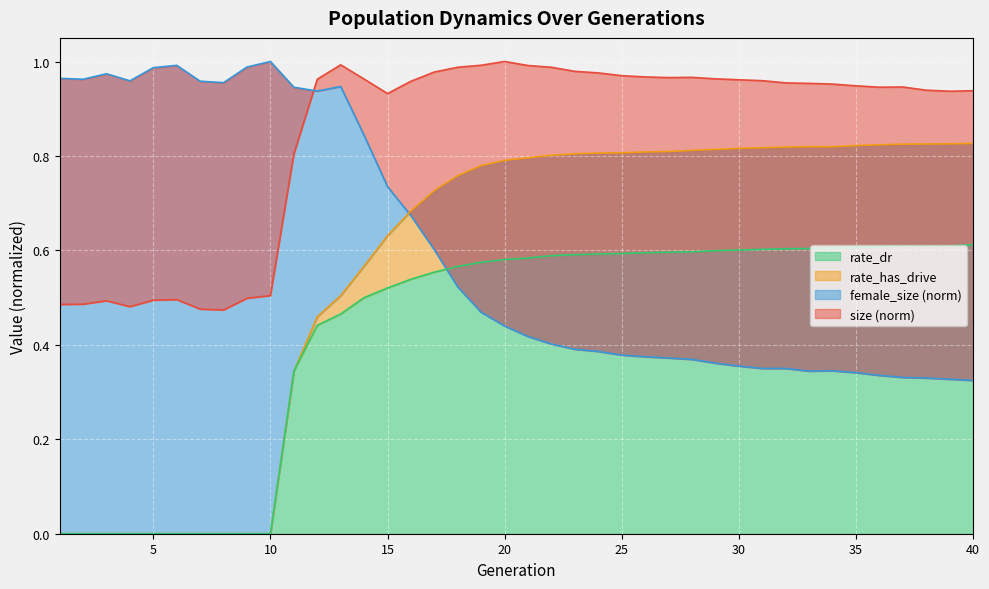

What is the difference between the second highest and minimum values in the rate_has_drive series?

0.8